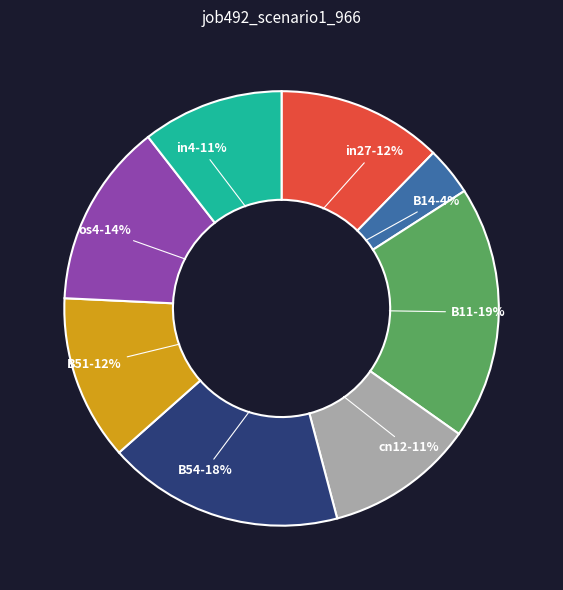

To the nearest percent, what is the difference between the largest and smallest slice percentages?

15%